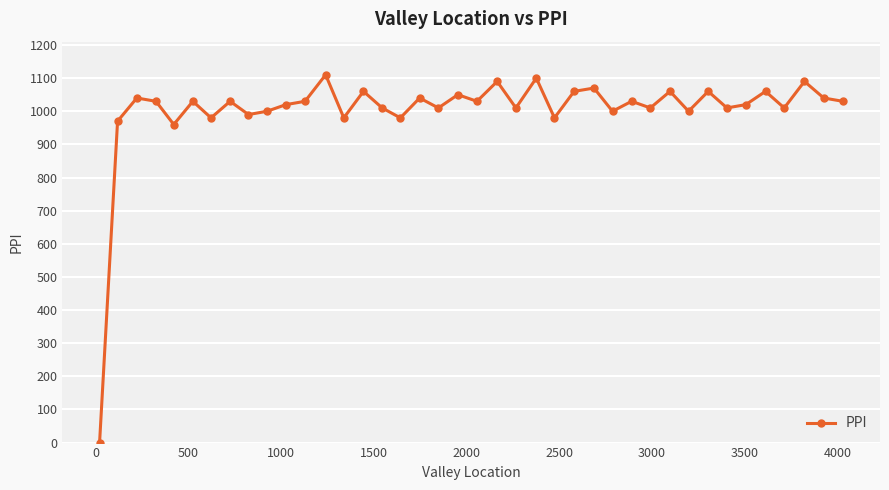

What is the difference between the second highest and minimum values?

1100